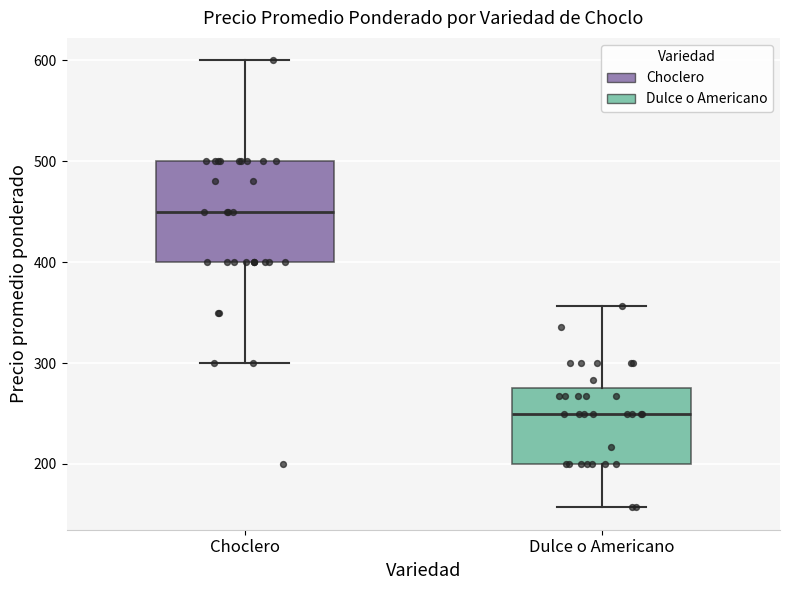

Which box's median line is the lowest?

Dulce o Americano